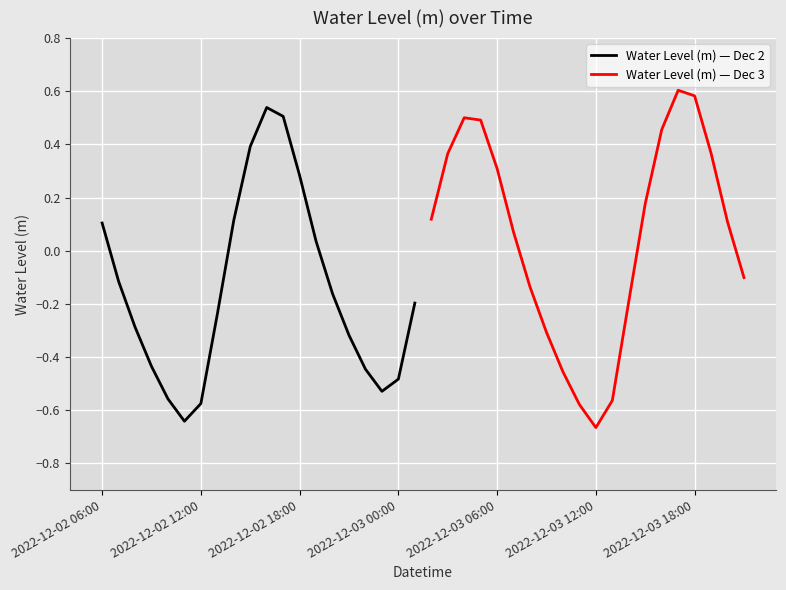

At which label does Water Level (m) — Dec 2 first exceed 0?

2022-12-02 06:00